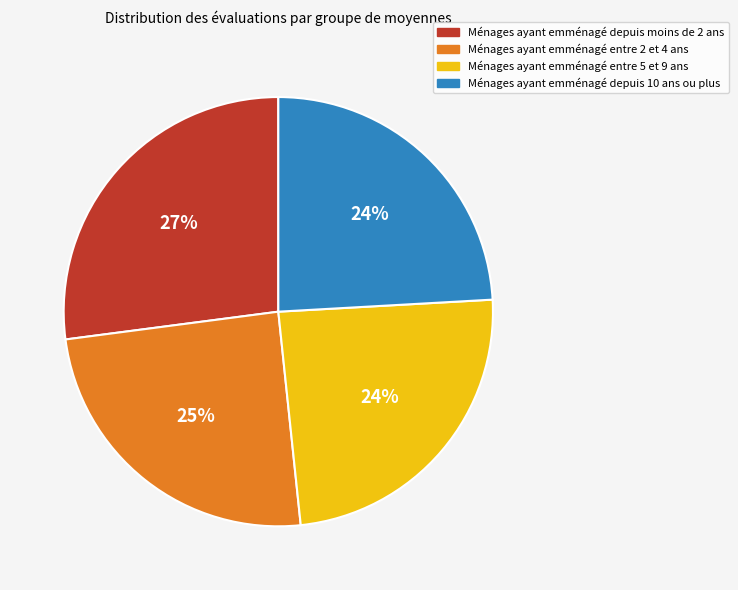

Is there a majority slice in this chart?

No